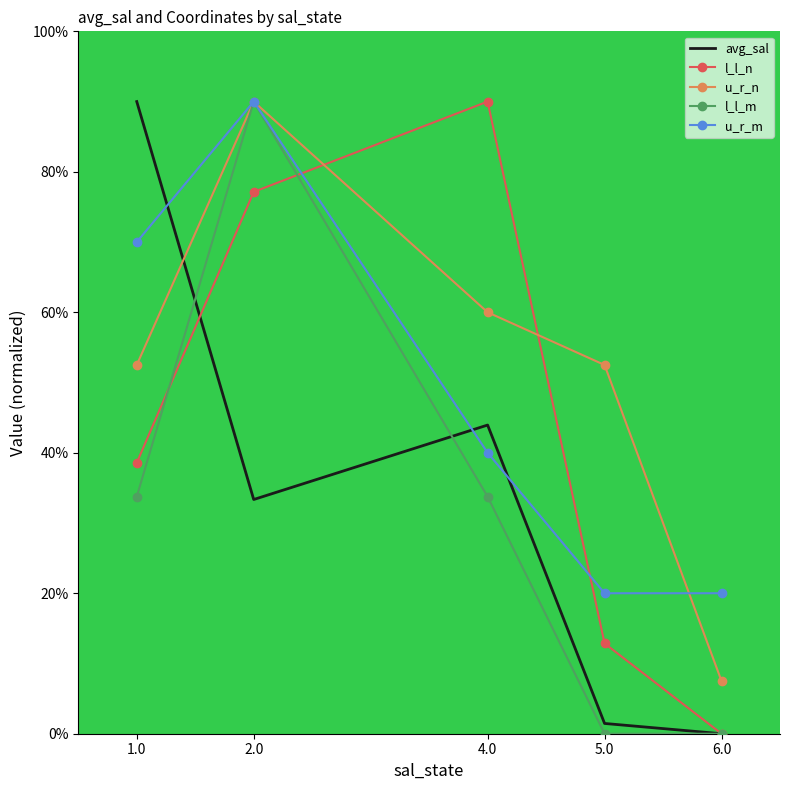

What are all the series names shown in the legend?

avg_sal, l_l_n, u_r_n, l_l_m, u_r_m